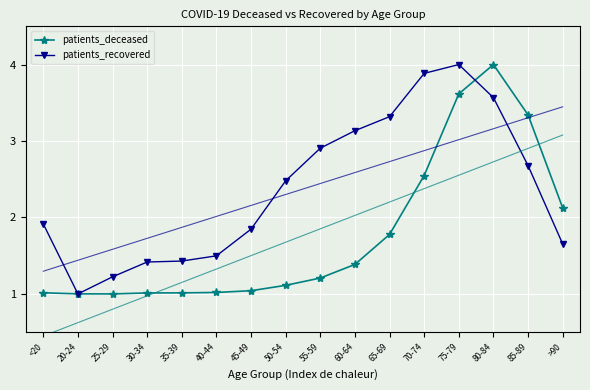

What are all the series names shown in the legend?

patients_deceased, patients_recovered